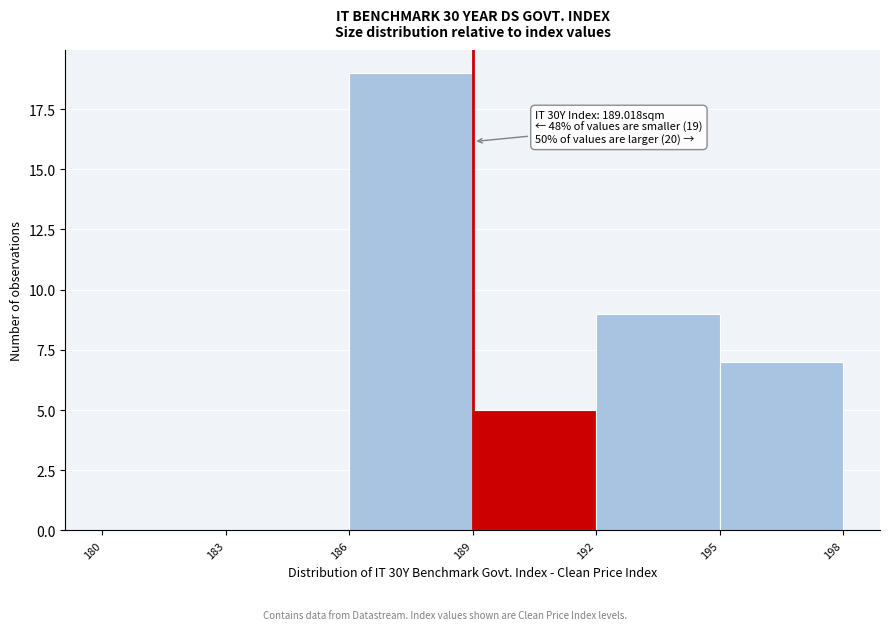

Over which range of the x-axis is the bar tallest?

186 to 189